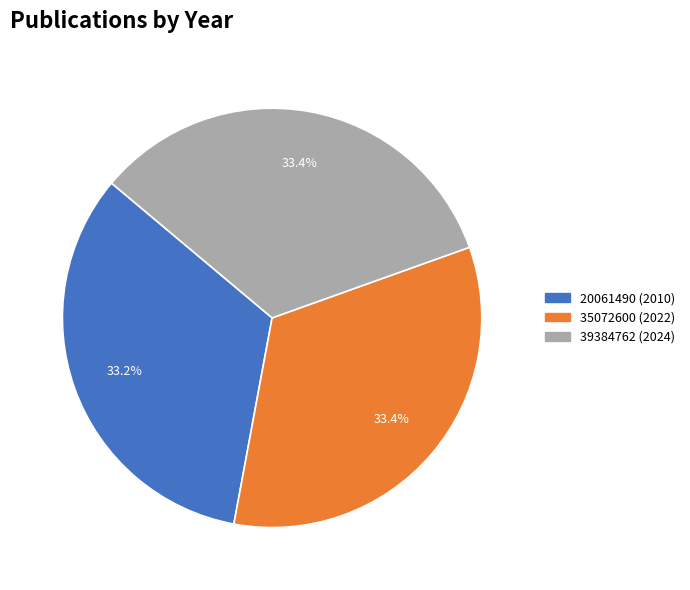

Does 39384762 represent more than half of the total?

No